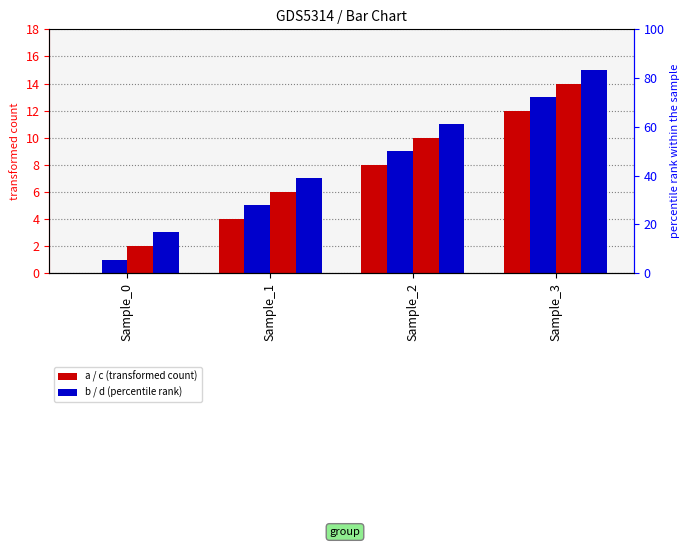

What is the minimum value for c?

2